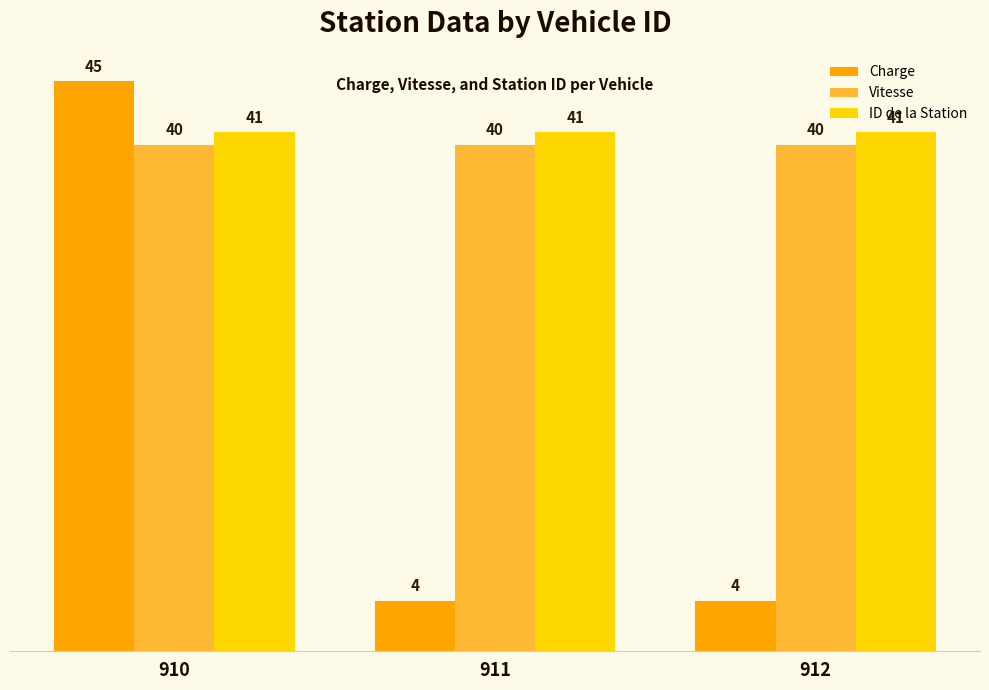

What is the sum of the ID de la Station values at 910 and 912?

82